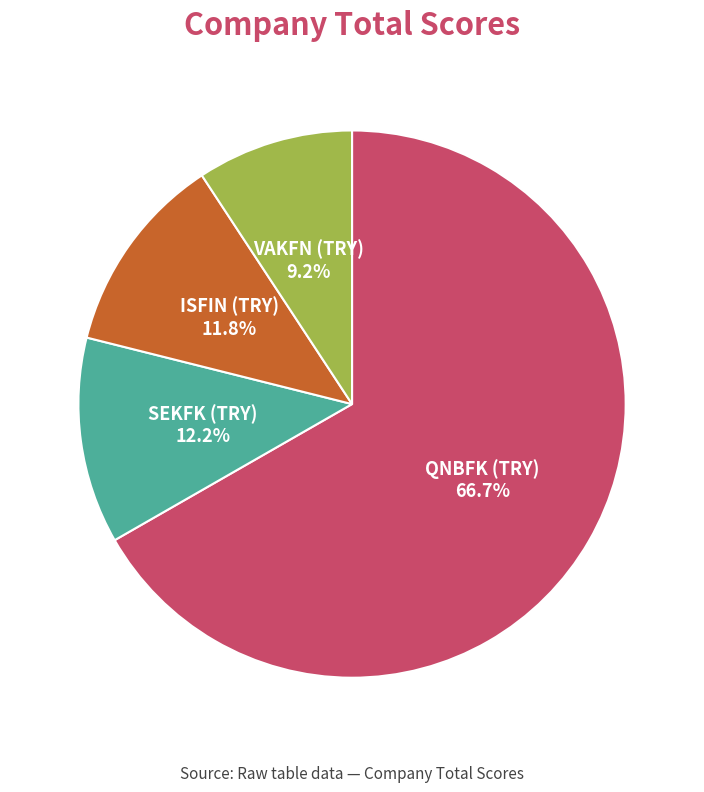

To the nearest percent, what percentage of the pie is VAKFN (TRY)?

9%